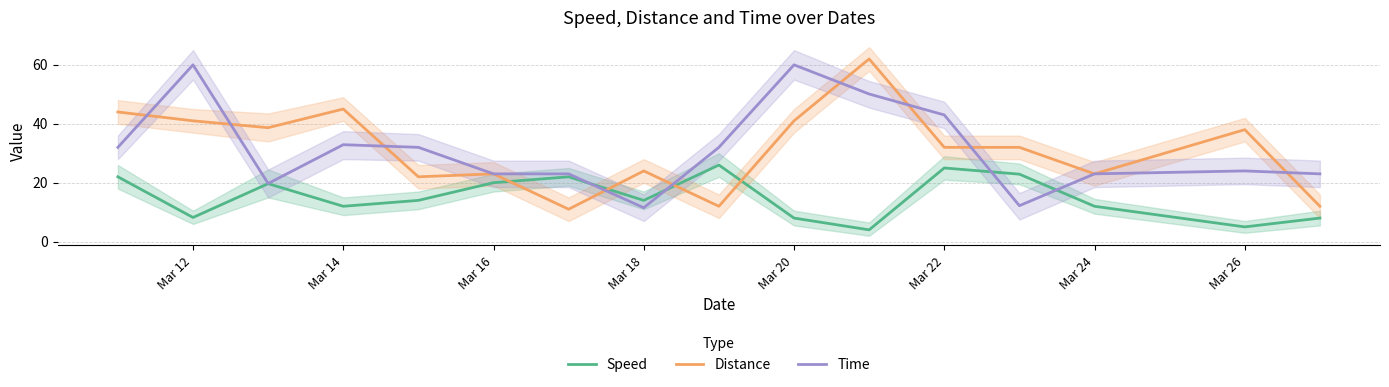

At which category does Speed reach its first local valley?

Mar 12